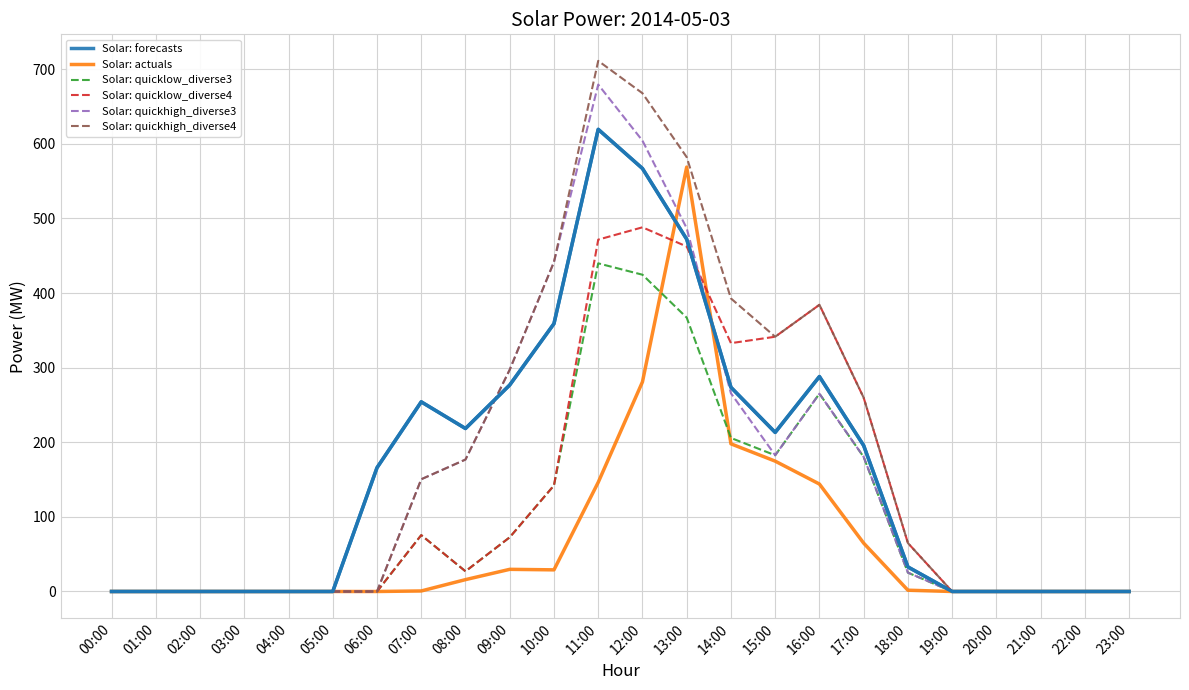

Is the value of Solar: quickhigh_diverse3 at 07:00 greater than the value of Solar: actuals at 14:00?

No